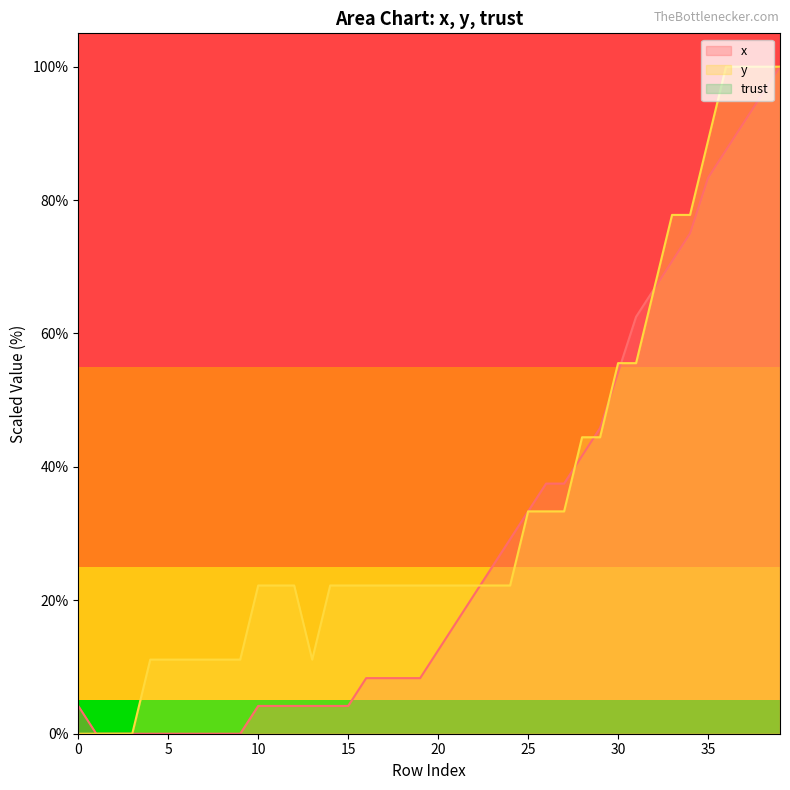

Reading right to left, list all the values displayed in this chart.

x: 39=100.0	38=95.8	37=91.7	36=87.5	35=83.3	34=75.0	33=70.8	32=66.7	31=62.5	30=54.2	29=45.8	28=41.7	27=37.5	26=37.5	25=33.3	24=29.2	23=25.0	22=20.8	21=16.7	20=12.5	19=8.3	18=8.3	17=8.3	16=8.3	15=4.2	14=4.2	13=4.2	12=4.2	11=4.2	10=4.2	9=0.0	8=0.0	7=0.0	6=0.0	5=0.0	4=0.0	3=0.0	2=0.0	1=0.0	0=4.2
y: 39=100.0	38=100.0	37=100.0	36=100.0	35=88.9	34=77.8	33=77.8	32=66.7	31=55.6	30=55.6	29=44.4	28=44.4	27=33.3	26=33.3	25=33.3	24=22.2	23=22.2	22=22.2	21=22.2	20=22.2	19=22.2	18=22.2	17=22.2	16=22.2	15=22.2	14=22.2	13=11.1	12=22.2	11=22.2	10=22.2	9=11.1	8=11.1	7=11.1	6=11.1	5=11.1	4=11.1	3=0.0	2=0.0	1=0.0	0=0.0